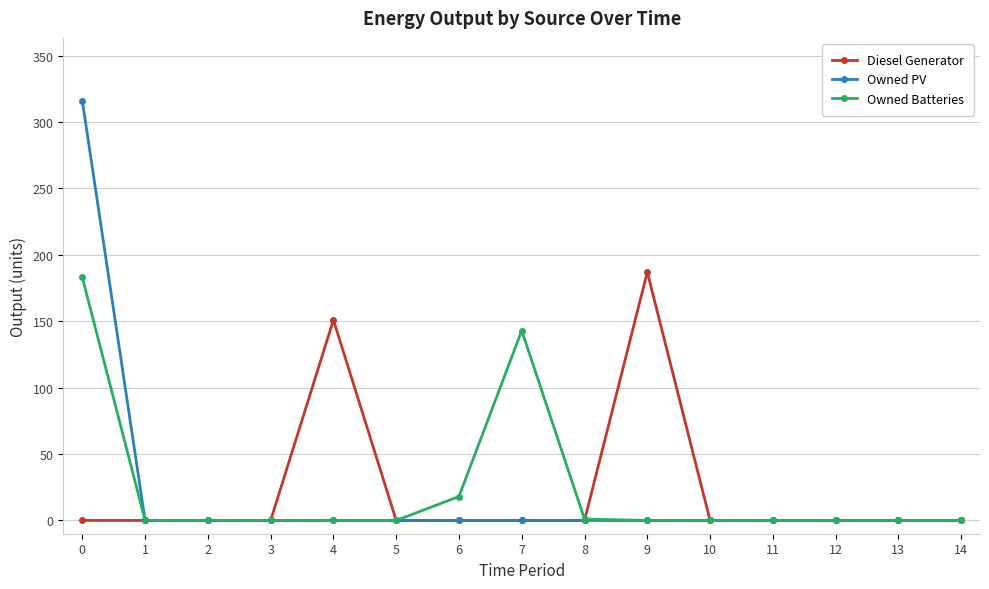

Is this an area chart (filled region under the line)?

No